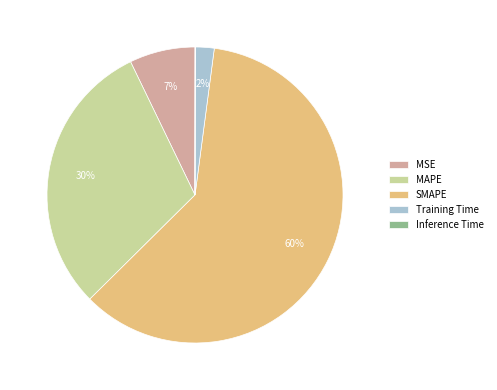

What percentage is the MAPE slice, to the nearest percent?

30%